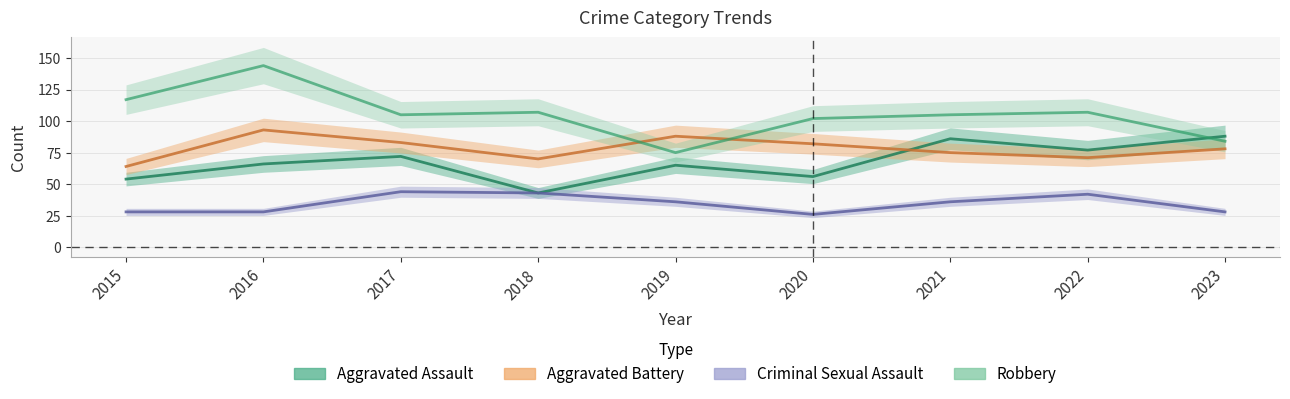

At which category does Aggravated Battery reach its first local valley?

2018